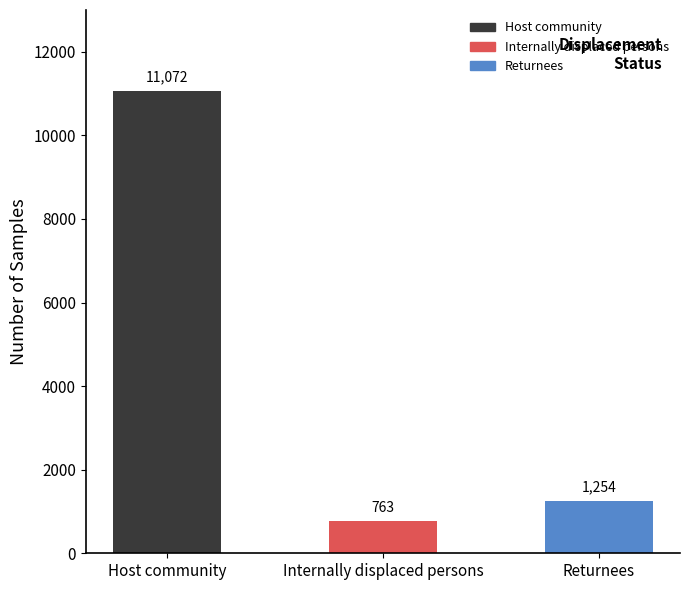

The chart shows a value of 763 at Internally displaced persons. True or false?

True